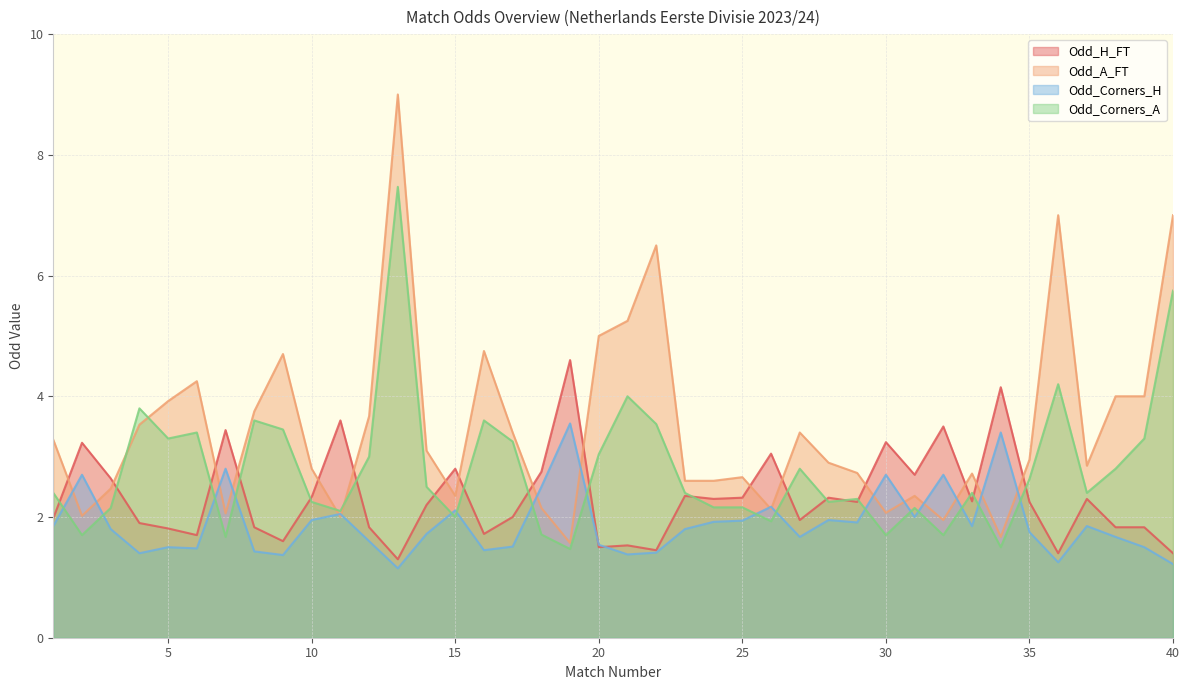

What are all the series names shown in the legend?

Odd_H_FT, Odd_A_FT, Odd_Corners_H, Odd_Corners_A